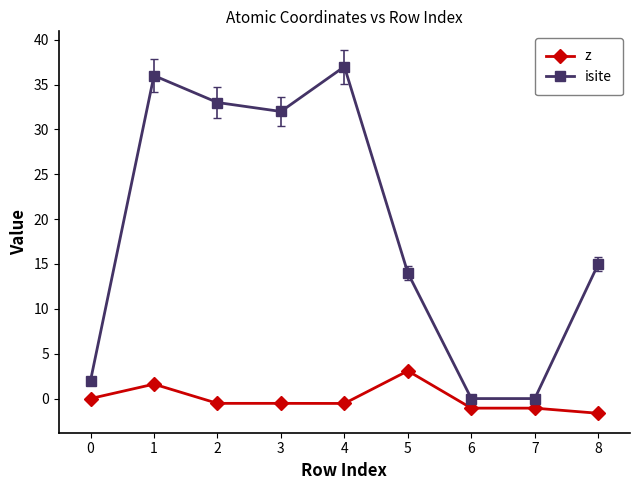

At which category does isite reach its first local valley?

3